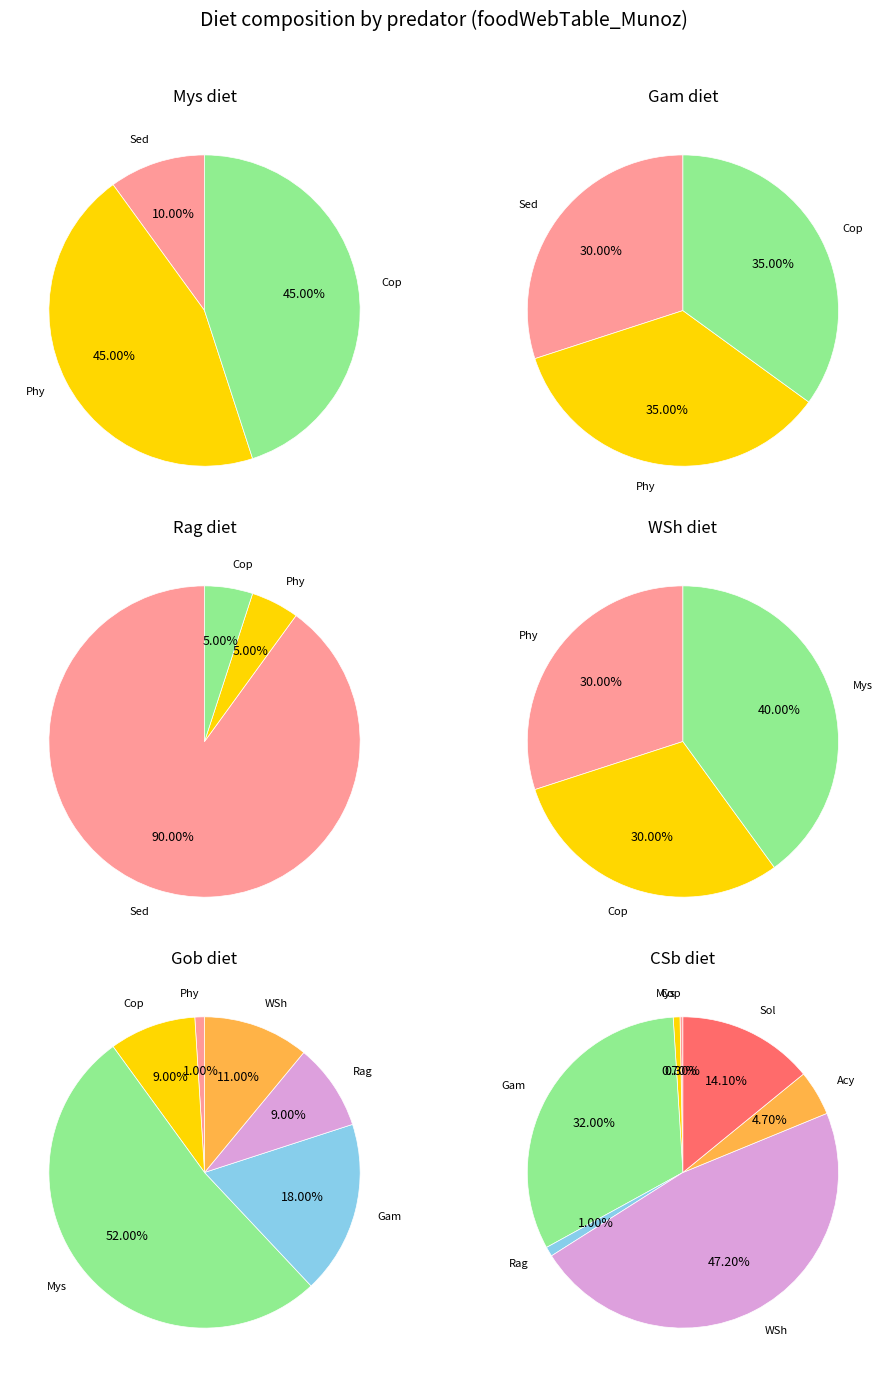

Which category has the smallest portion of the pie?

Sed